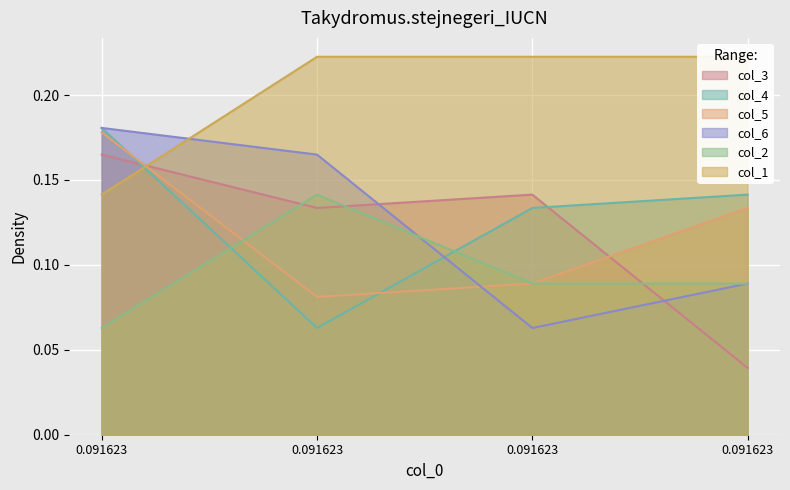

At how many categories does at least one series exceed 0?

4